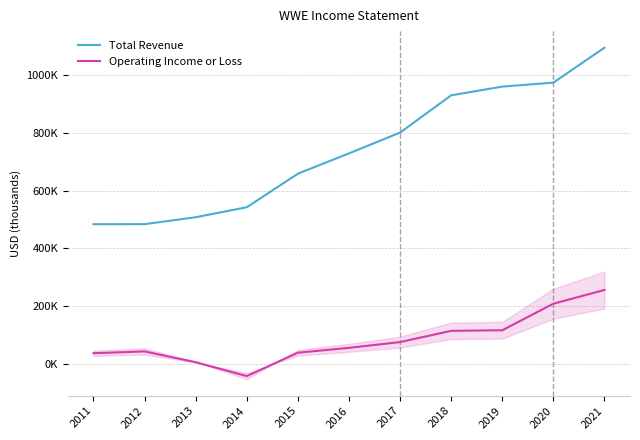

Which has a higher value, 2019 or 2016?

2019